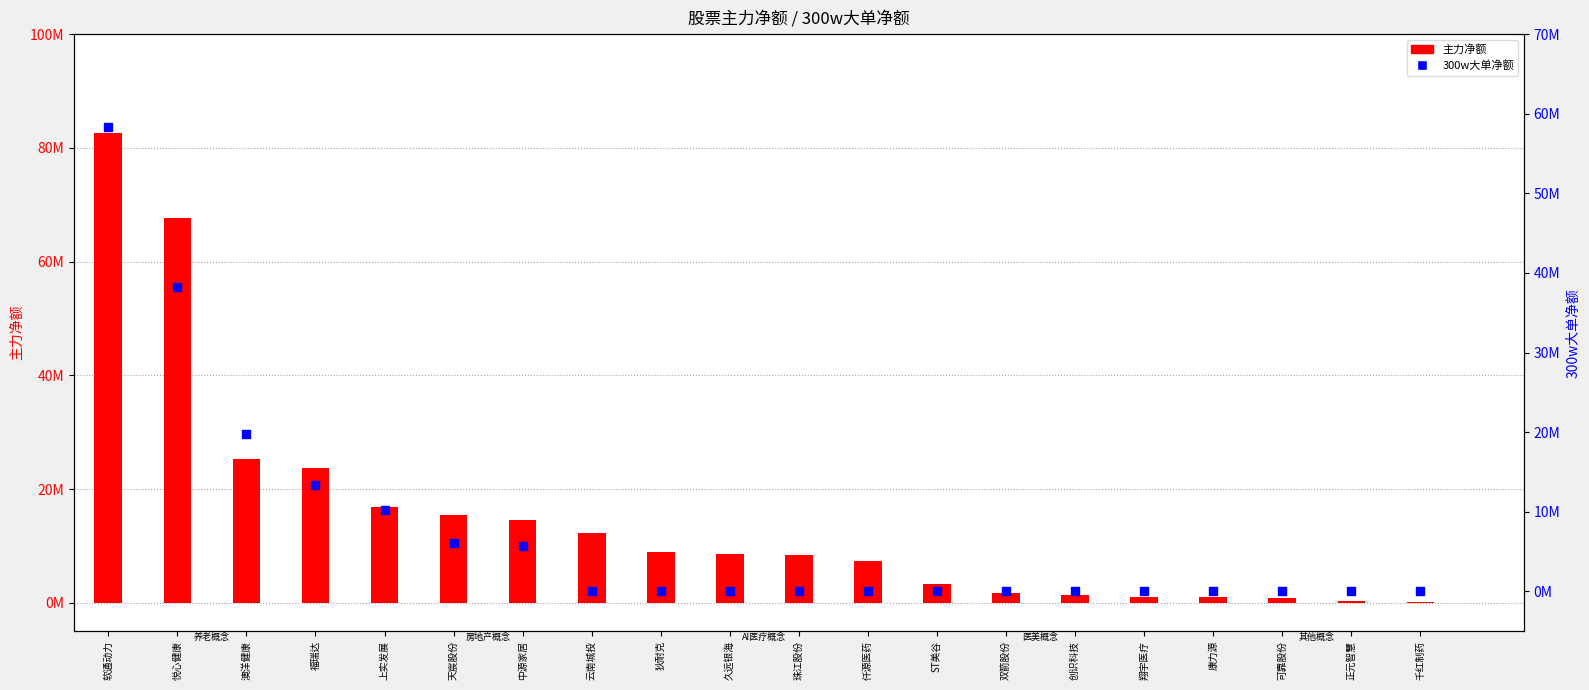

Which series has the widest spread of Y values?

主力净额